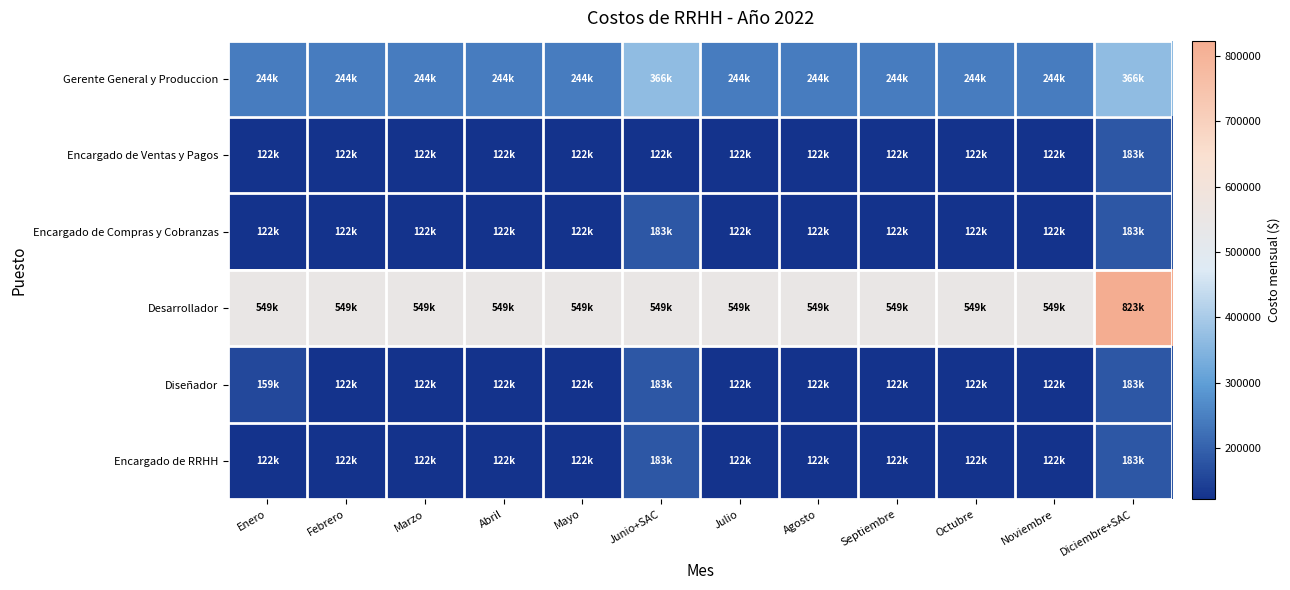

Reading left to right, extract all data points from this chart.

Gerente General y Produccion: Enero=243878.6	Febrero=243878.6	Marzo=243878.6	Abril=243878.6	Mayo=243878.6	Junio+SAC=365817.9	Julio=243878.6	Agosto=243878.6	Septiembre=243878.6	Octubre=243878.6	Noviembre=243878.6	Diciembre+SAC=365817.9
Encargado de Ventas y Pagos: Enero=121948.6	Febrero=121948.6	Marzo=121948.6	Abril=121948.6	Mayo=121948.6	Junio+SAC=121948.6	Julio=121948.6	Agosto=121948.6	Septiembre=121948.6	Octubre=121948.6	Noviembre=121948.6	Diciembre+SAC=182922.9
Encargado de Compras y Cobranzas: Enero=121948.6	Febrero=121948.6	Marzo=121948.6	Abril=121948.6	Mayo=121948.6	Junio+SAC=182922.9	Julio=121948.6	Agosto=121948.6	Septiembre=121948.6	Octubre=121948.6	Noviembre=121948.6	Diciembre+SAC=182922.9
Desarrollador: Enero=548740.7	Febrero=548740.7	Marzo=548740.7	Abril=548740.7	Mayo=548740.7	Junio+SAC=548740.7	Julio=548740.7	Agosto=548740.7	Septiembre=548740.7	Octubre=548740.7	Noviembre=548740.7	Diciembre+SAC=823111.1
Diseñador: Enero=158527.6	Febrero=121948.6	Marzo=121948.6	Abril=121948.6	Mayo=121948.6	Junio+SAC=182922.9	Julio=121948.6	Agosto=121948.6	Septiembre=121948.6	Octubre=121948.6	Noviembre=121948.6	Diciembre+SAC=182922.9
Encargado de RRHH: Enero=121948.6	Febrero=121948.6	Marzo=121948.6	Abril=121948.6	Mayo=121948.6	Junio+SAC=182922.9	Julio=121948.6	Agosto=121948.6	Septiembre=121948.6	Octubre=121948.6	Noviembre=121948.6	Diciembre+SAC=182922.9